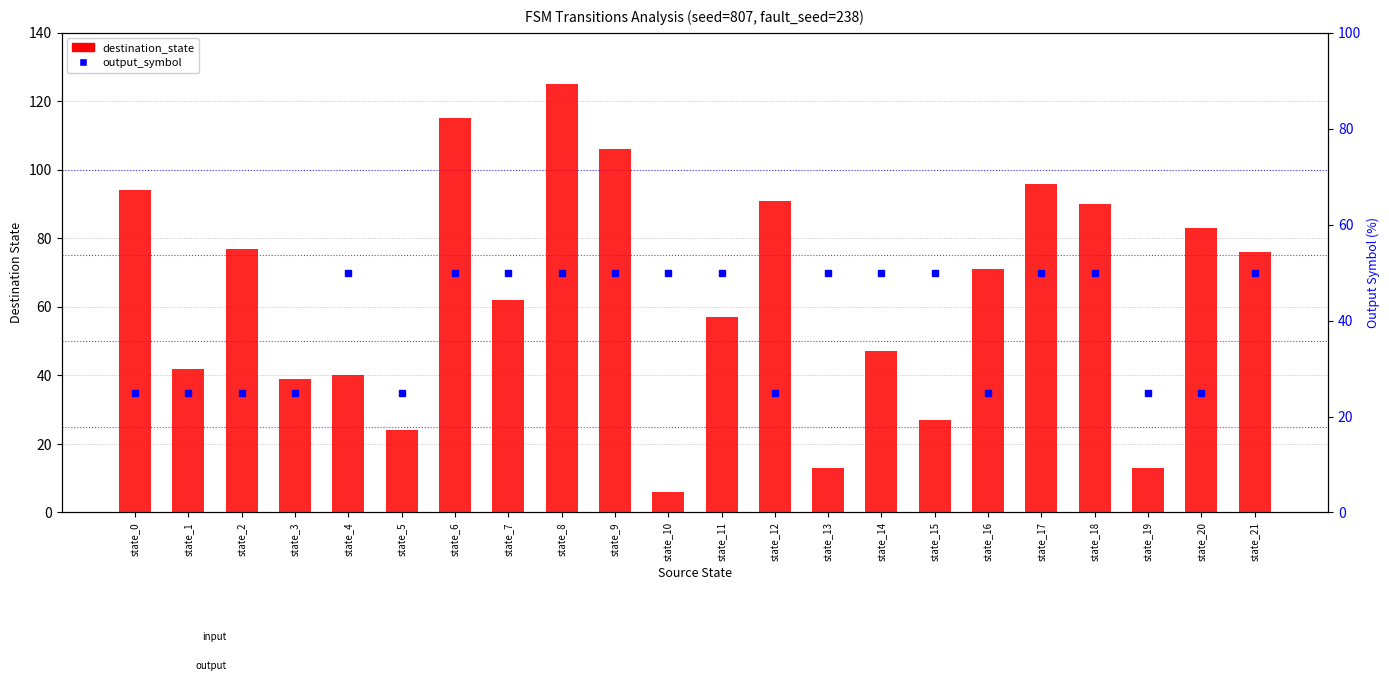

Reading right to left, transcribe all the data shown in this chart.

destination_state: state_21=76	state_20=83	state_19=13	state_18=90	state_17=96	state_16=71	state_15=27	state_14=47	state_13=13	state_12=91	state_11=57	state_10=6	state_9=106	state_8=125	state_7=62	state_6=115	state_5=24	state_4=40	state_3=39	state_2=77	state_1=42	state_0=94
output_symbol: state_21=50	state_20=25	state_19=25	state_18=50	state_17=50	state_16=25	state_15=50	state_14=50	state_13=50	state_12=25	state_11=50	state_10=50	state_9=50	state_8=50	state_7=50	state_6=50	state_5=25	state_4=50	state_3=25	state_2=25	state_1=25	state_0=25